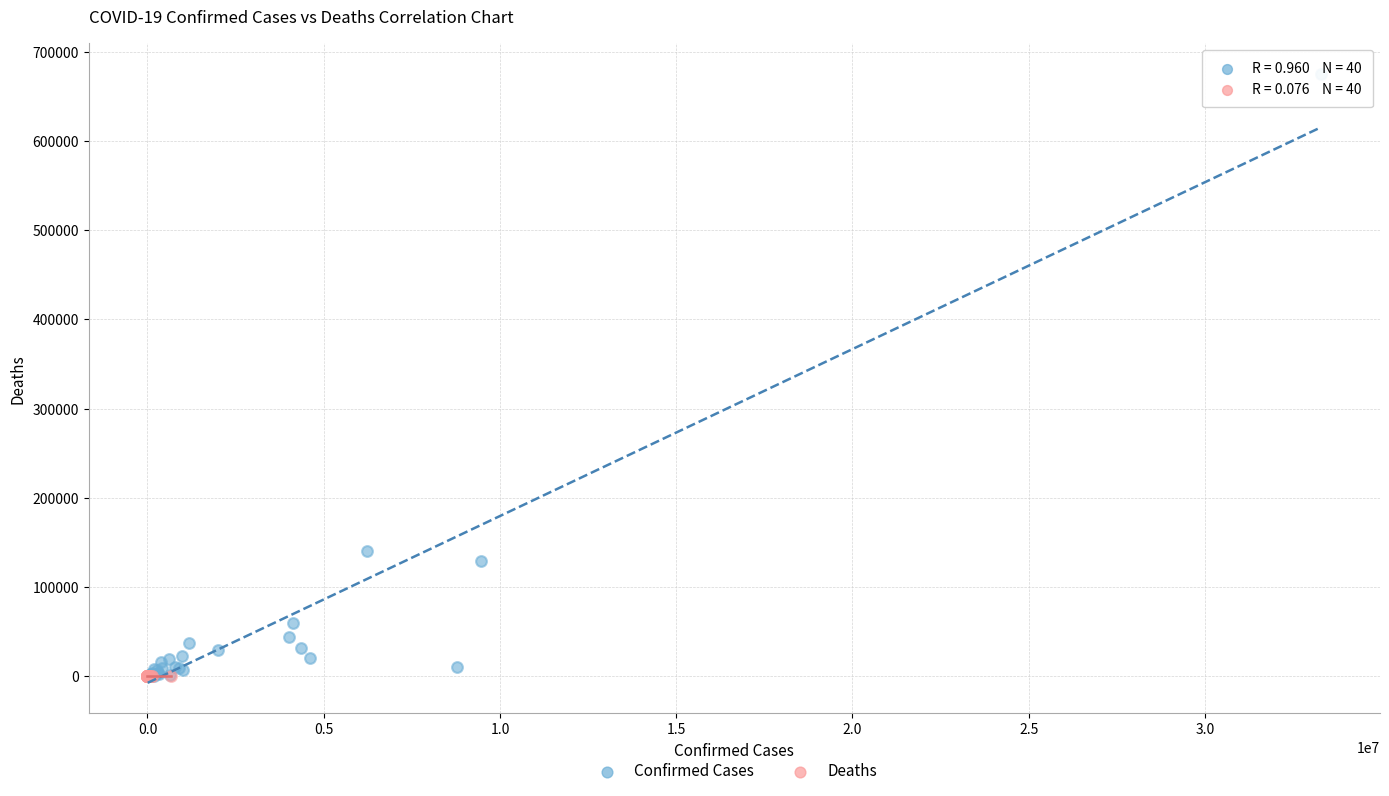

Which series has the largest Y range (max minus min)?

Confirmed Cases